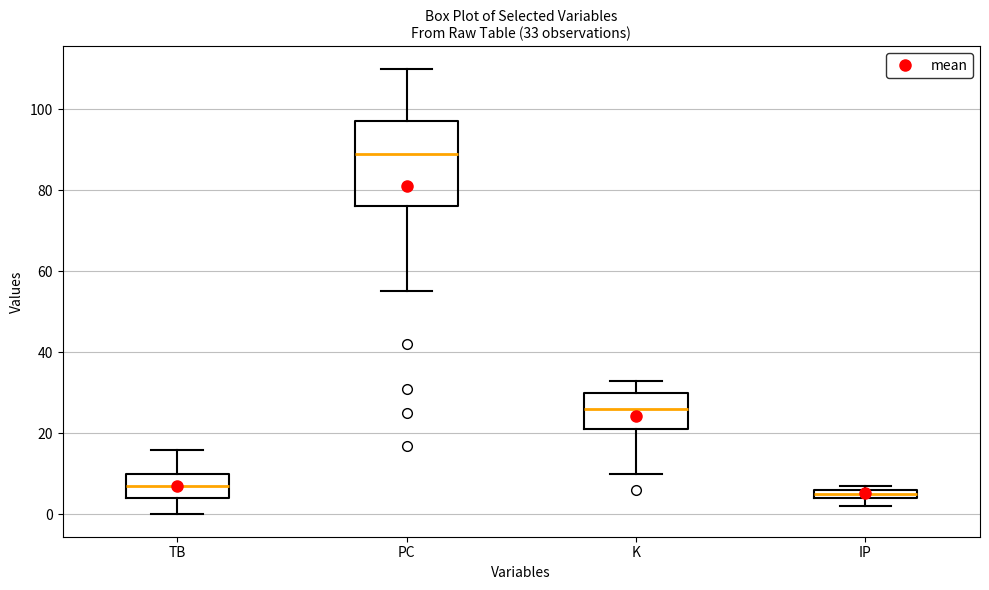

Which box's median line is the highest?

PC